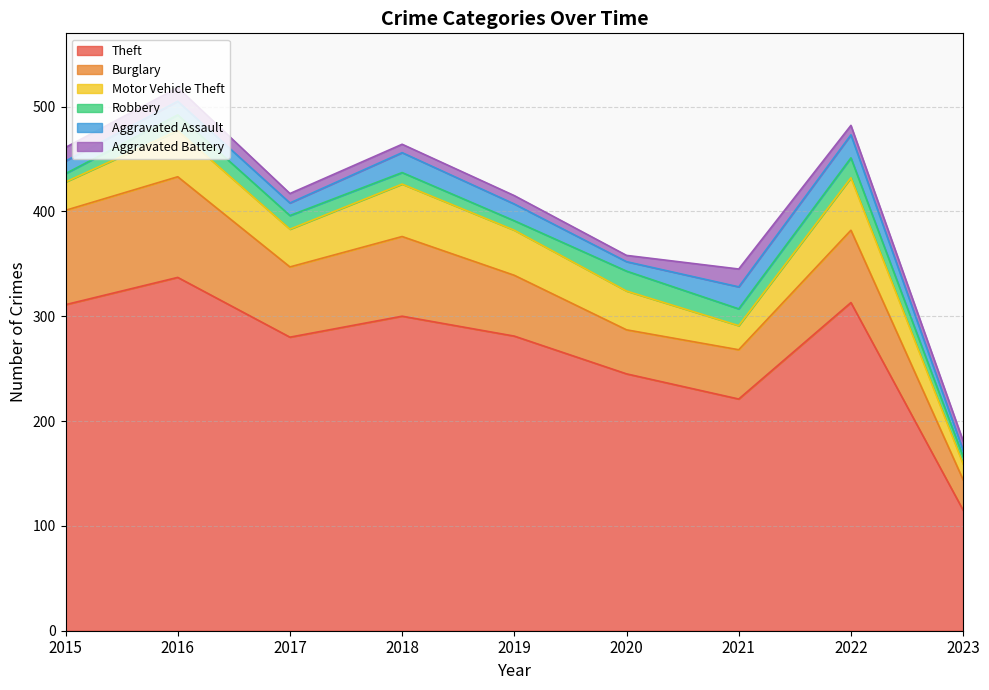

Where is the first local minimum for Theft?

2017